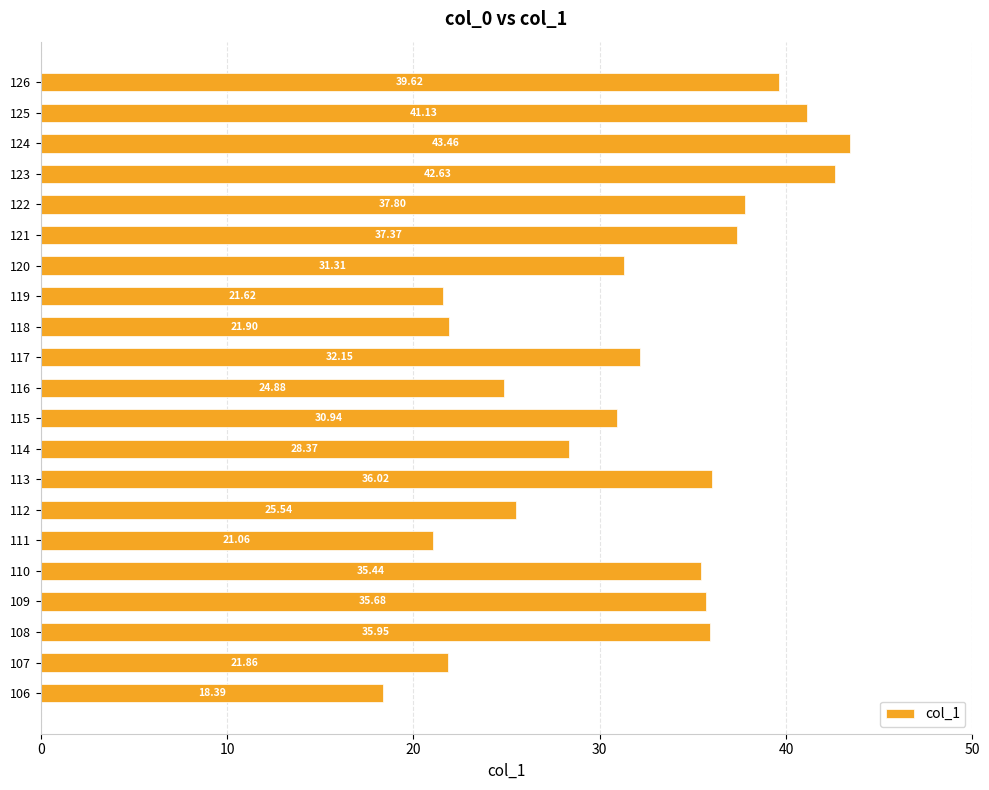

Rank the categories by value from highest to lowest.

124, 123, 125, 126, 122, 121, 113, 108, 109, 110, 117, 120, 115, 114, 112, 116, 118, 107, 119, 111, 106